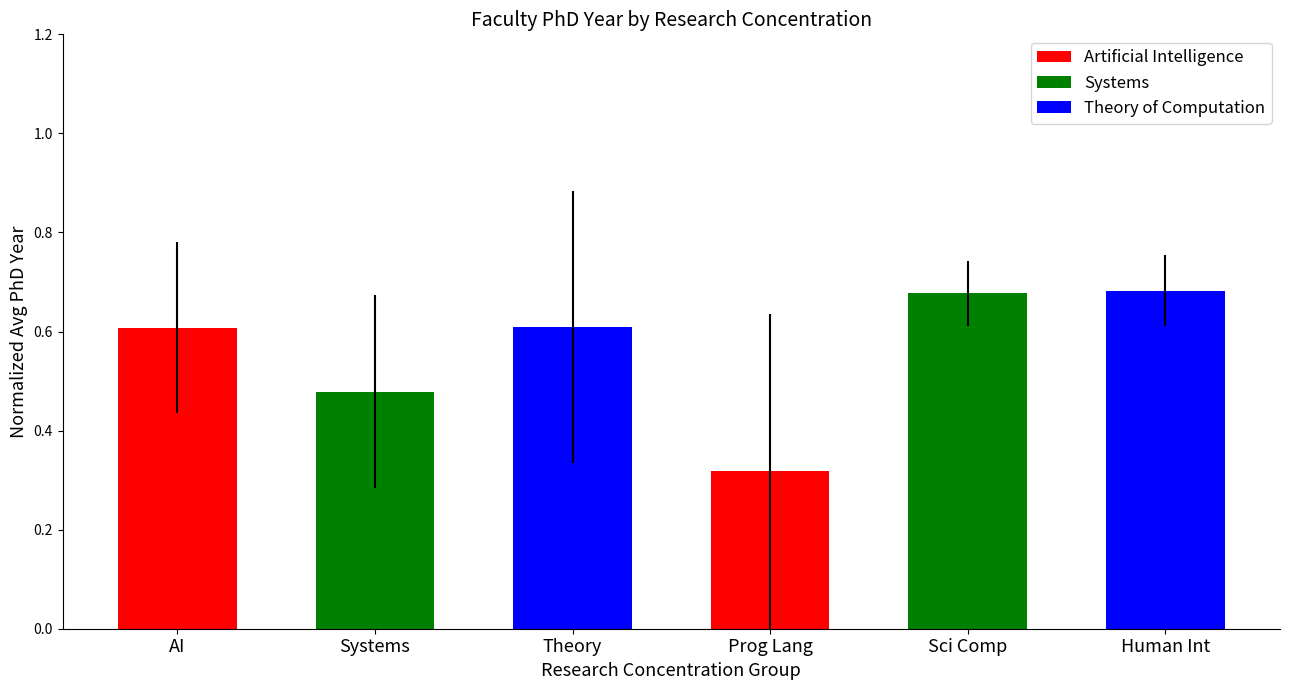

List the series in order of their overall mean, highest first.

Theory of Computation, Systems, Artificial Intelligence